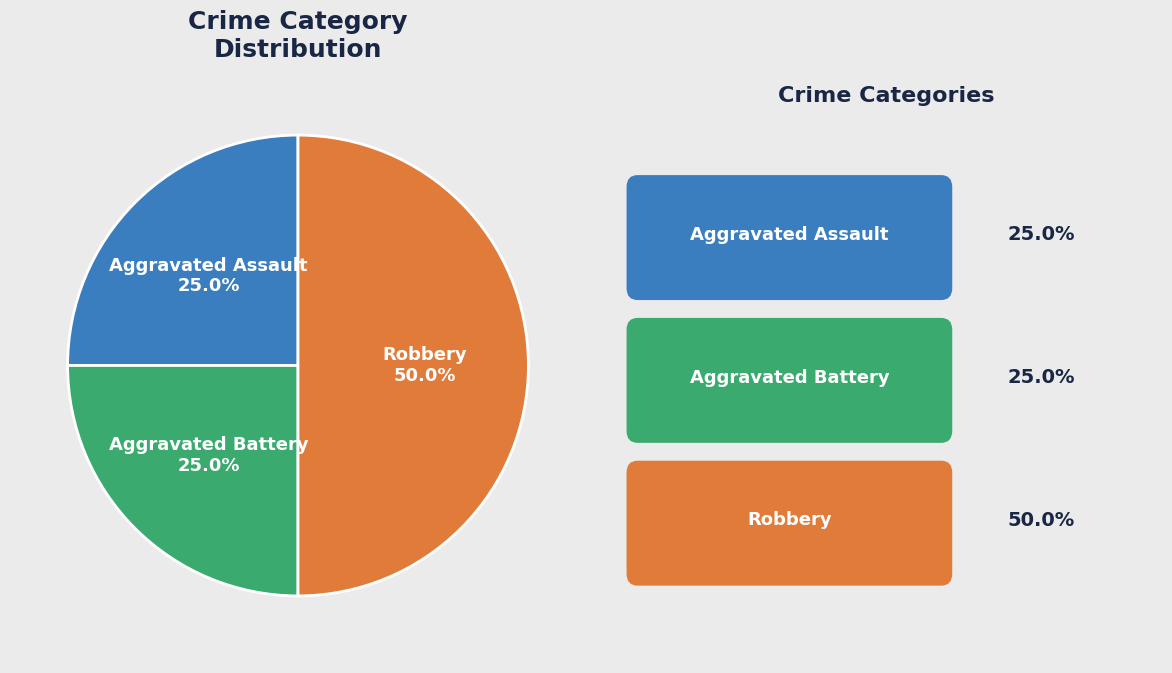

Is there any slice that represents more than half of the pie?

No